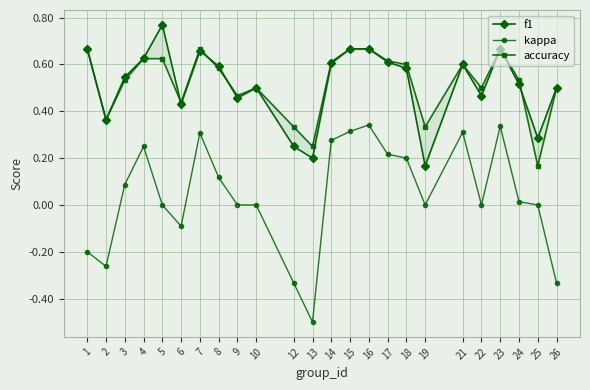

True or false: f1 and kappa intersect in this chart.

False